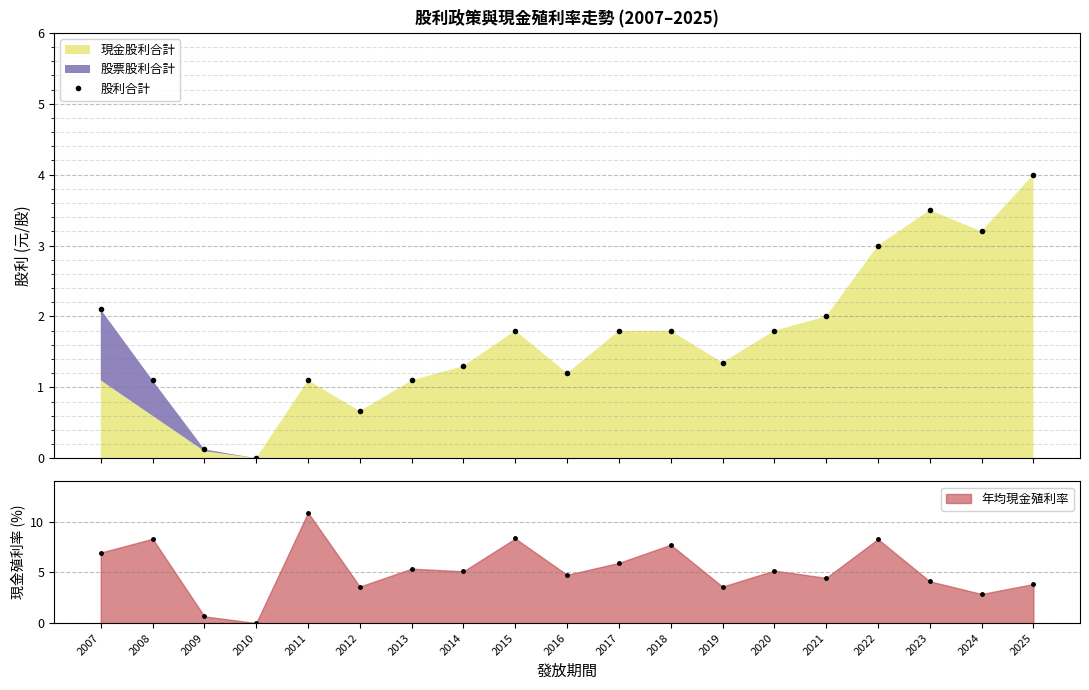

The value at 2016 is 1.2. True or false?

True